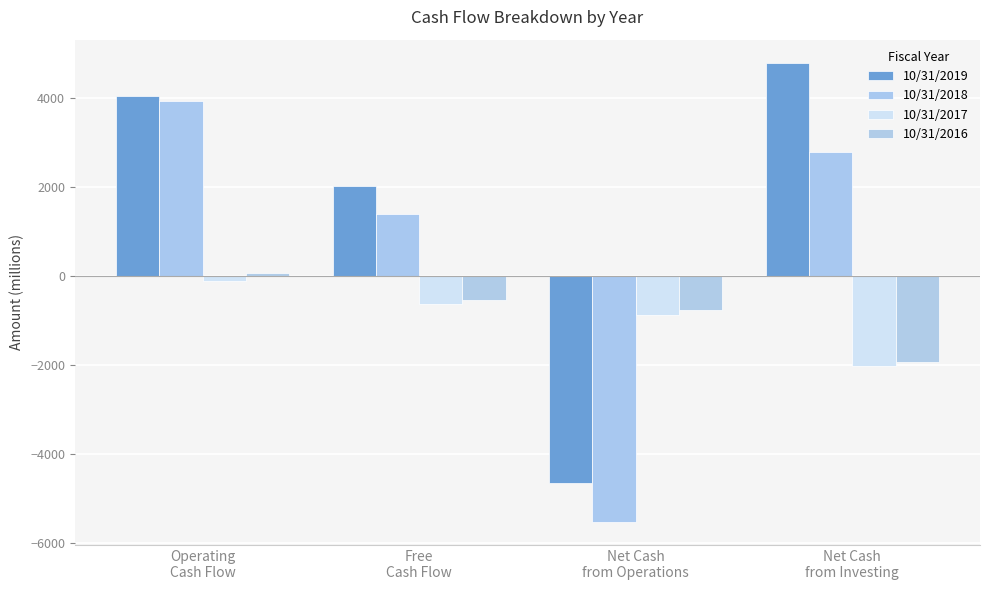

What position from the right is Net Cash
from Investing?

1